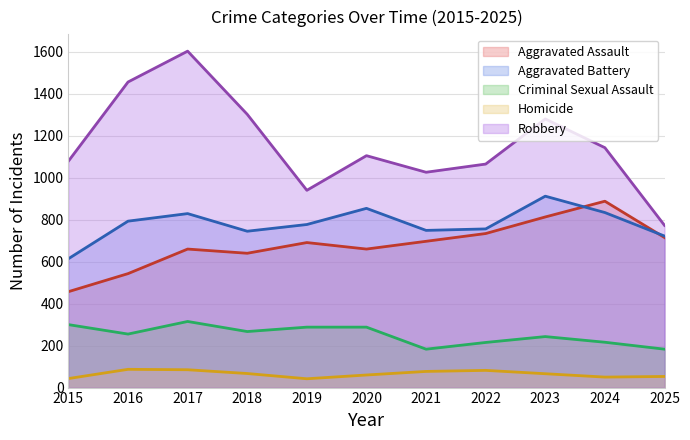

The value of Aggravated Battery at 2015 is 614. True or false?

True